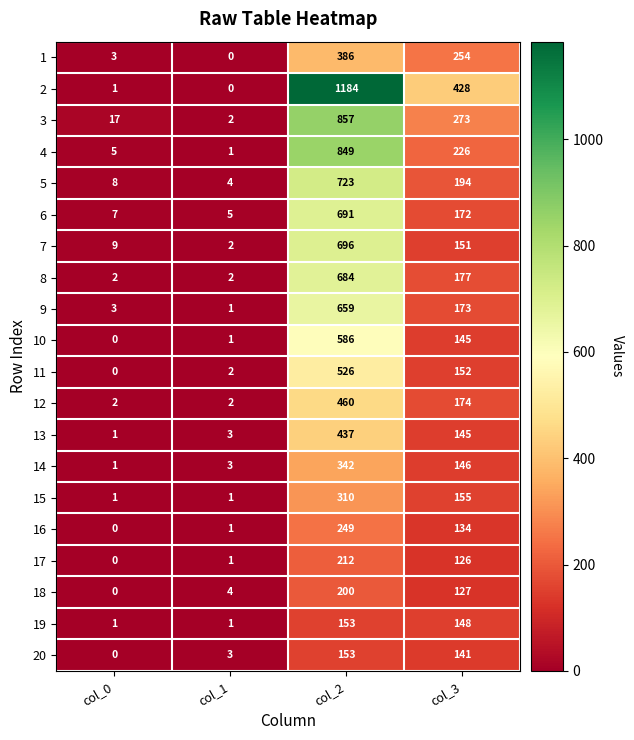

Rank the categories by 18 value from lowest to highest.

col_0, col_1, col_3, col_2